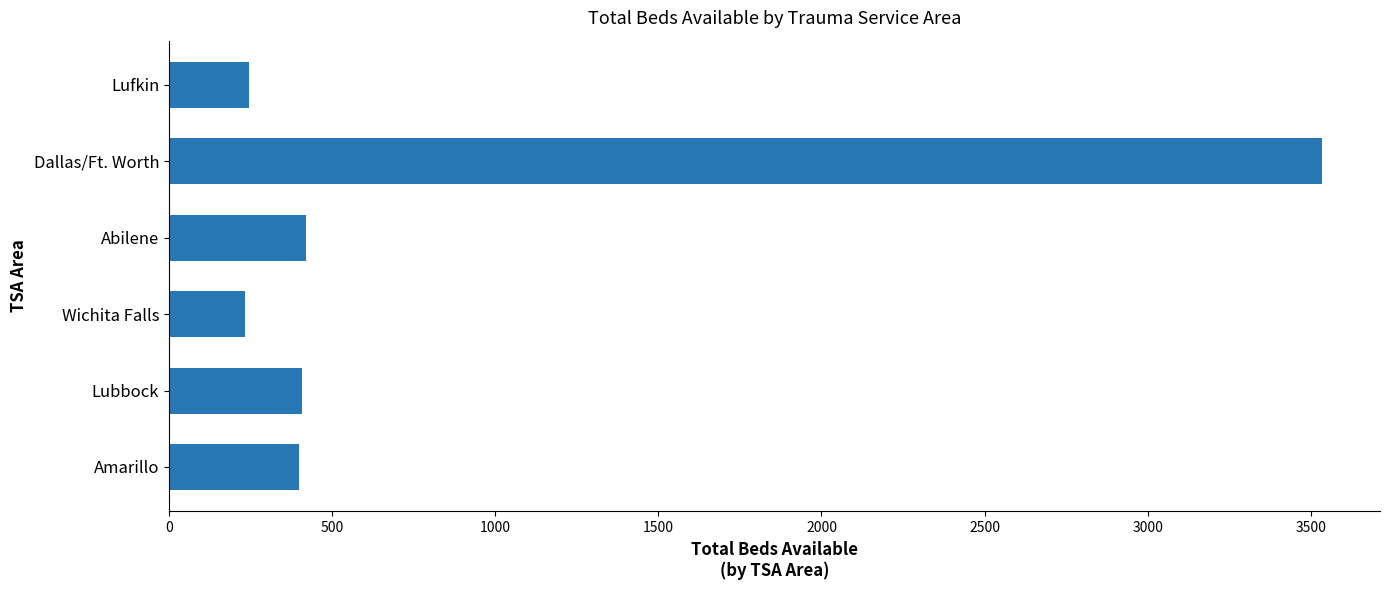

How many categories are shown in the chart?

6